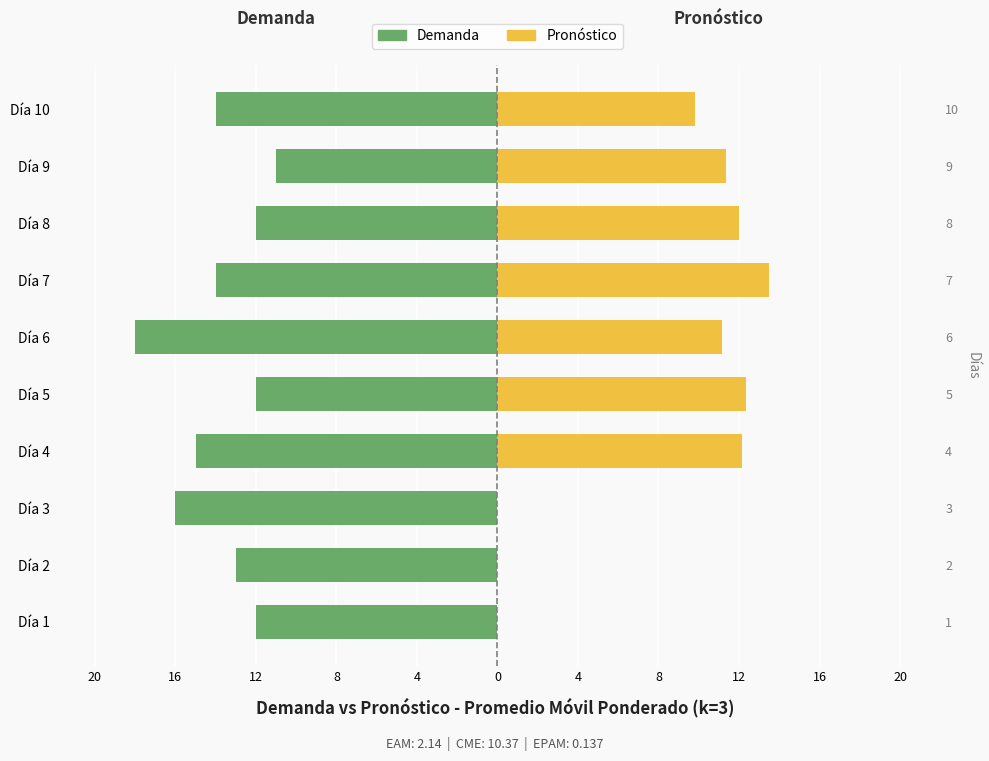

Which has a higher value, Día 7 or Día 5?

Día 5